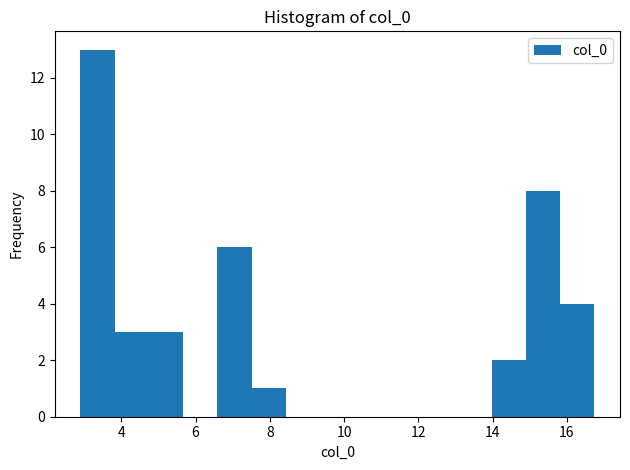

What is the height of the bar covering 14.8 to 15.8 on the x-axis? Neither the bar edges nor the heights are printed on the chart, so give them approximately, as read against the axes.

8